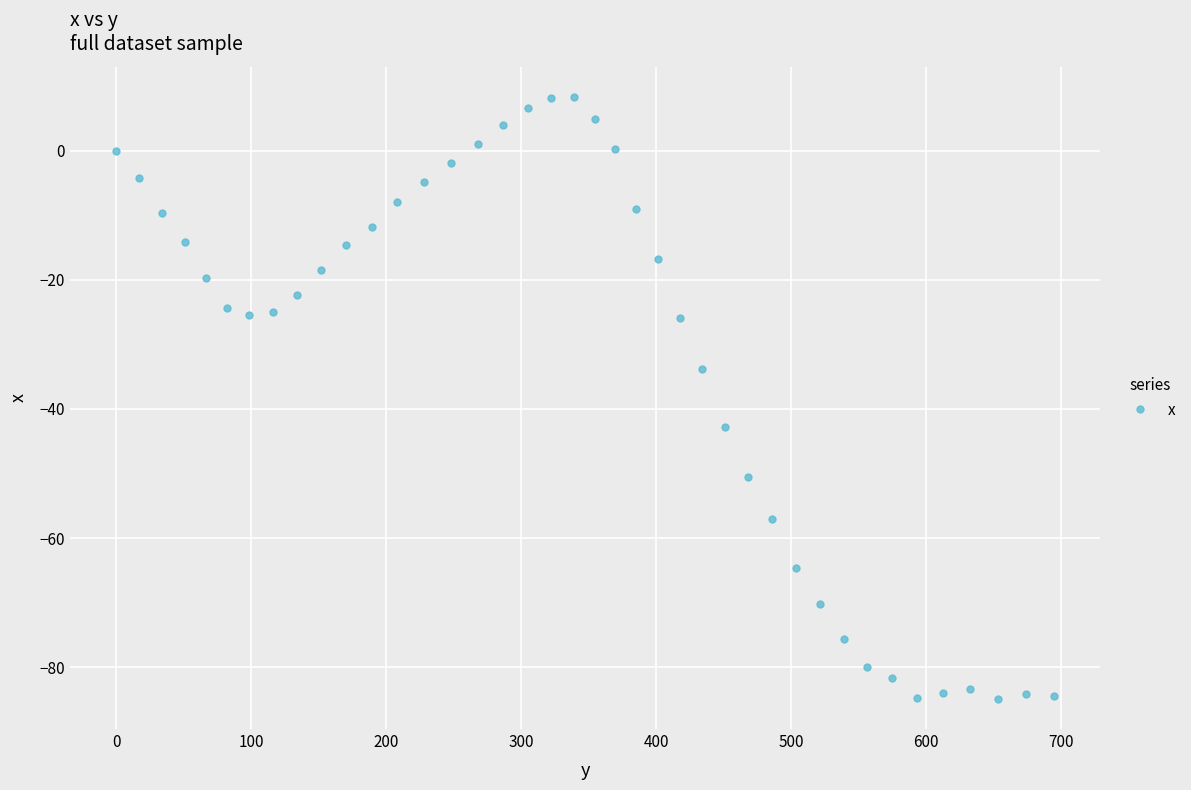

What is the value of the 9th point from the left?

-22.4